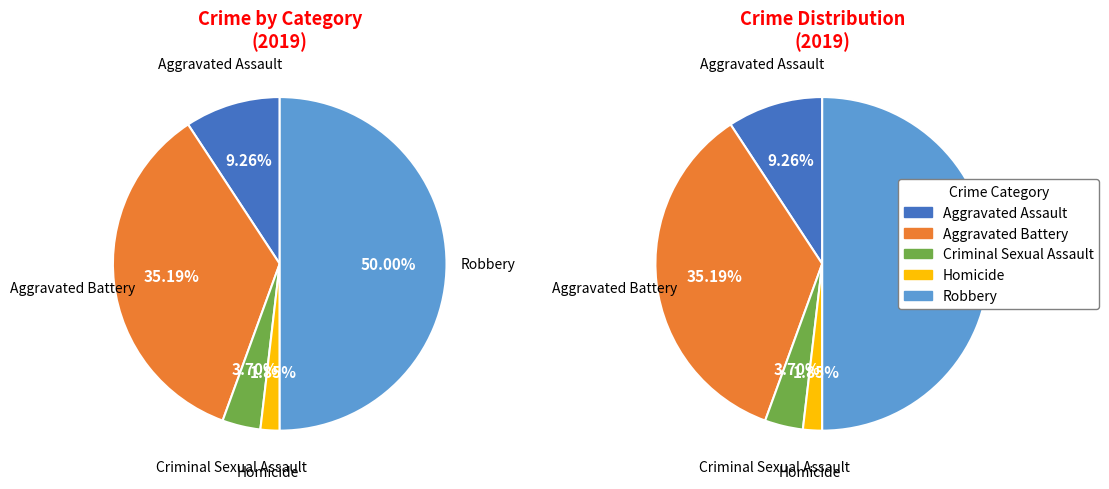

Approximately how many times larger is the value at Homicide compared to Aggravated Assault?

0.2